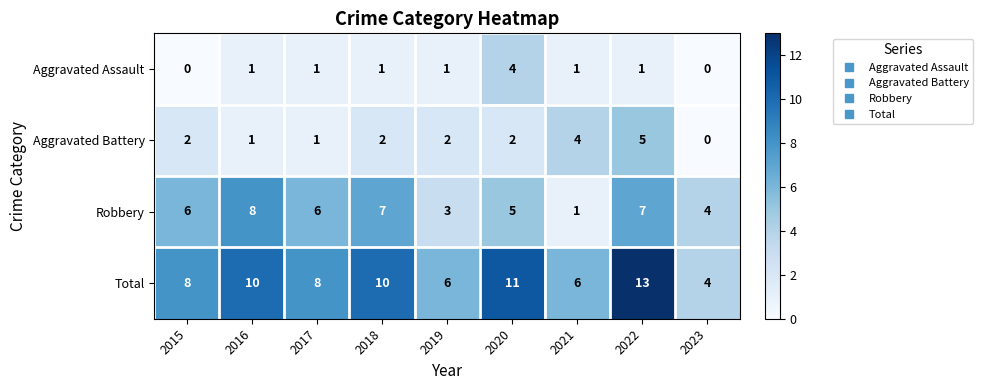

How many Robbery values are between 4 and 7?

6